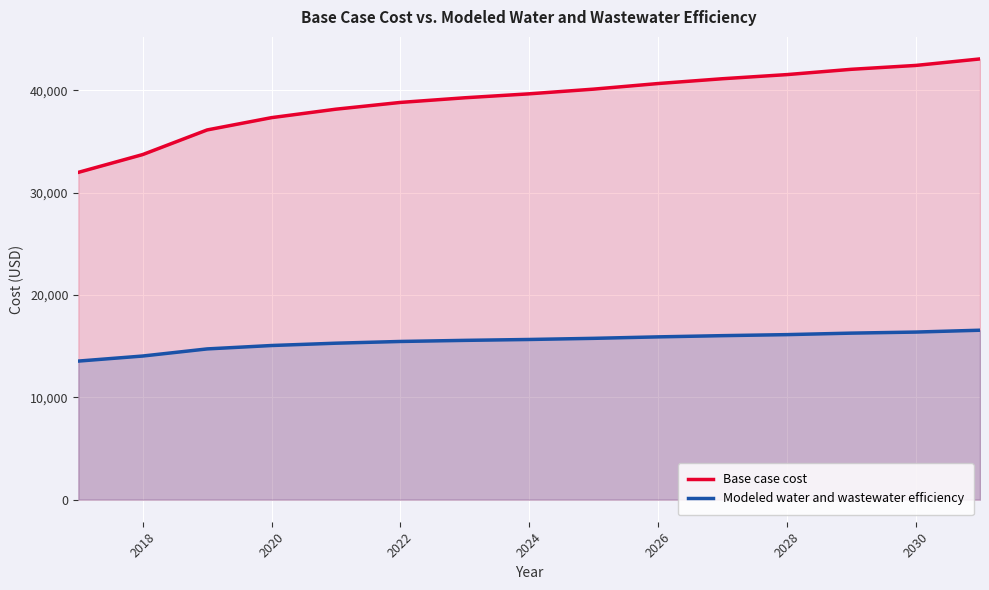

True or false: Modeled water and wastewater efficiency and Base case cost intersect in this chart.

False